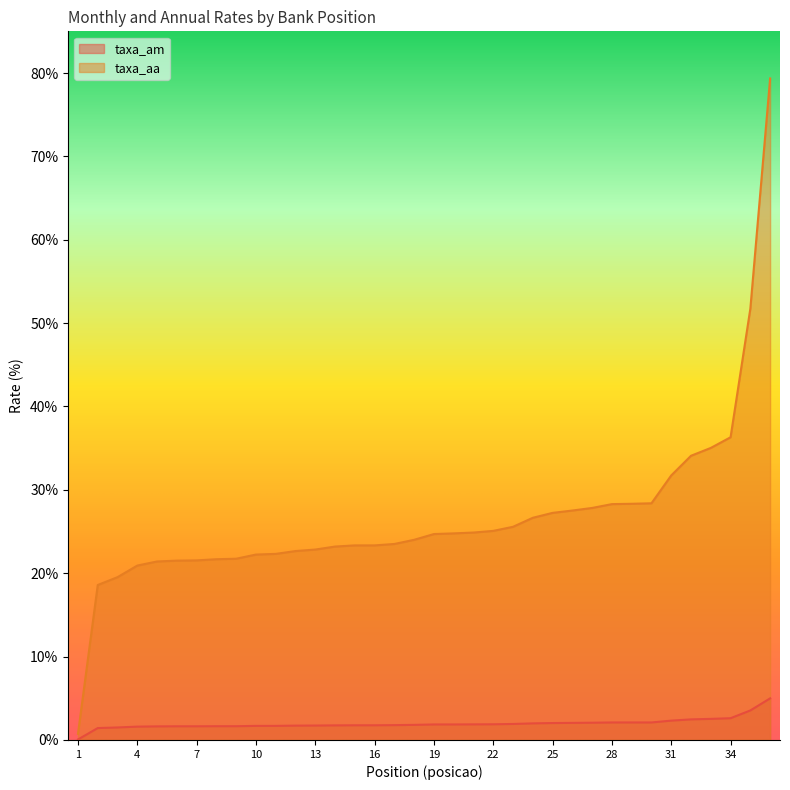

Does the chart display data point markers on the line(s)?

No